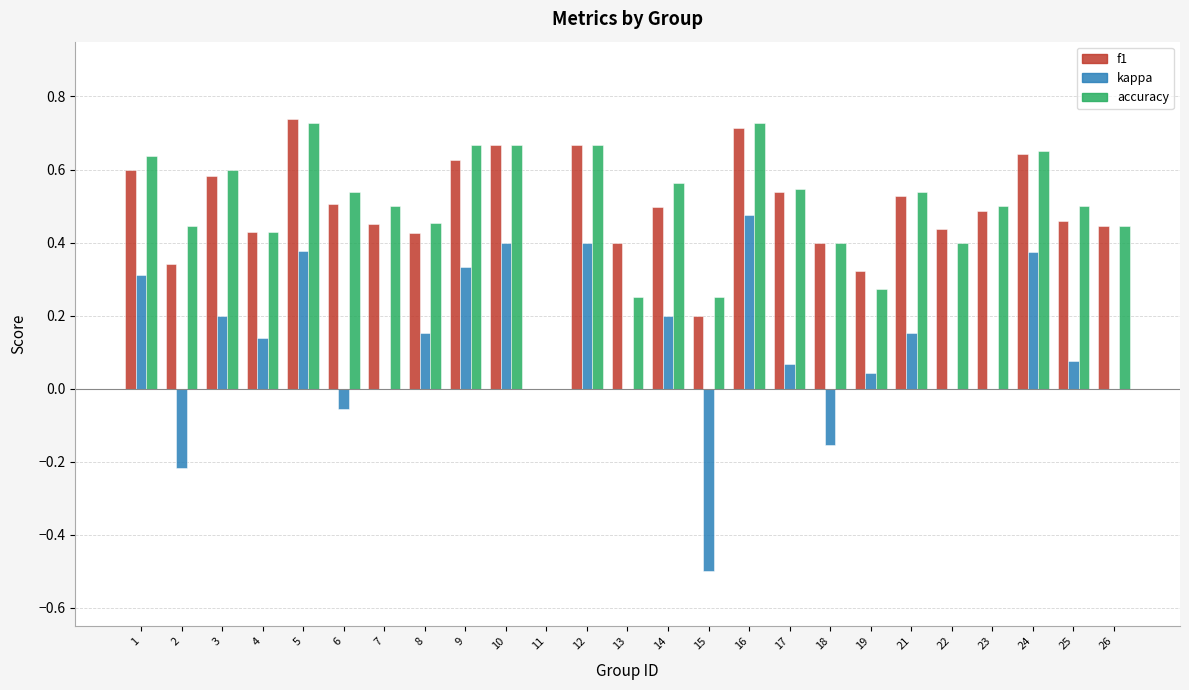

Which category has the highest value in the kappa series?

16